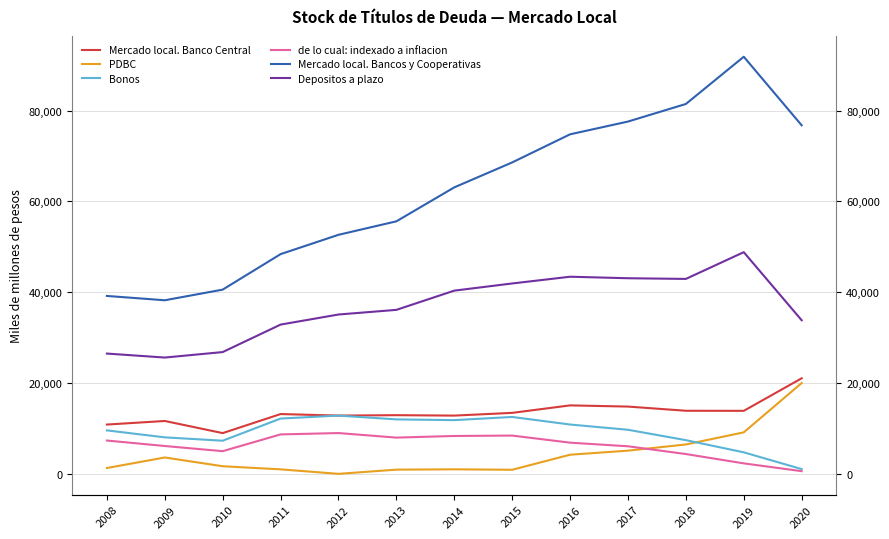

Reading left to right, transcribe all the data shown in this chart.

Mercado local. Banco Central: 10857	11645	8975	13170	12833	12923	12831	13431	15079	14818	13895	13879	21049
PDBC: 1284	3606	1678	990	0	927	1000	900	4215	5109	6472	9140	20000
Bonos: 9573	8039	7297	12180	12833	11996	11831	12531	10864	9709	7423	4739	1049
de lo cual: indexado a inflacion: 7339	6132	4995	8687	8984	7983	8342	8431	6869	6070	4364	2307	591
Mercado local. Bancos y Cooperativas: 39185	38233	40577	48394	52649	55619	63099	68593	74784	77594	81466	91870	76770
Depositos a plazo: 26494	25615	26822	32877	35095	36119	40354	41933	43418	43086	42936	48826	33832